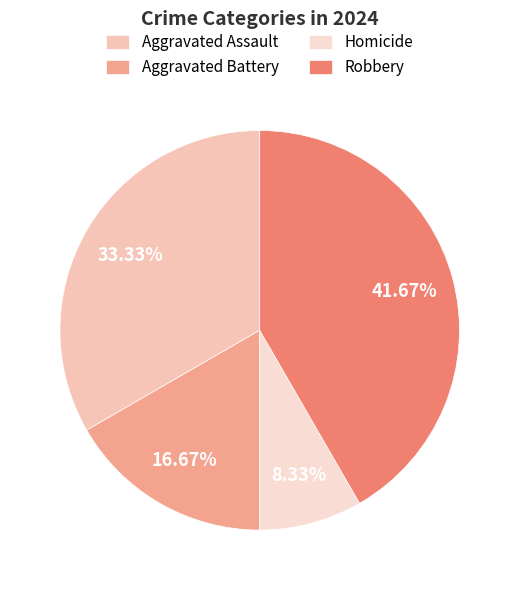

How many slices are in this pie chart?

4